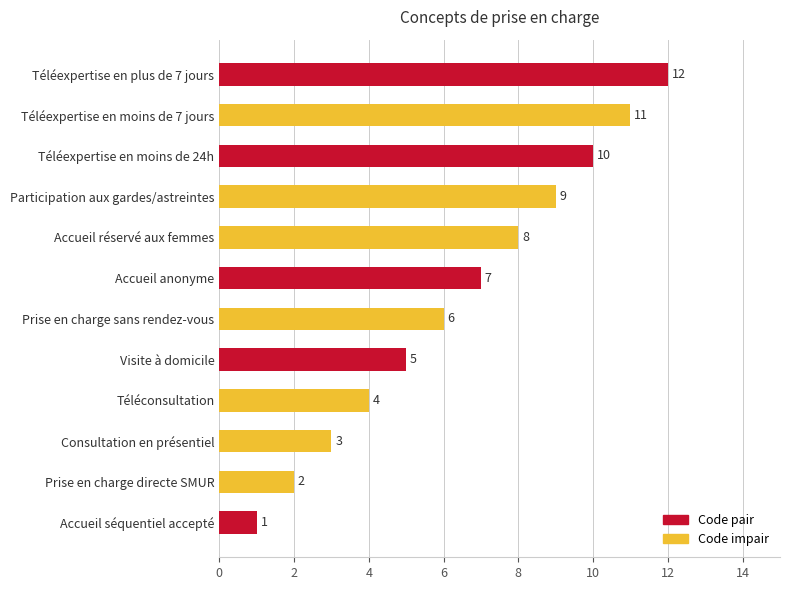

What is the change in value from Prise en charge directe SMUR to Téléconsultation?

+2